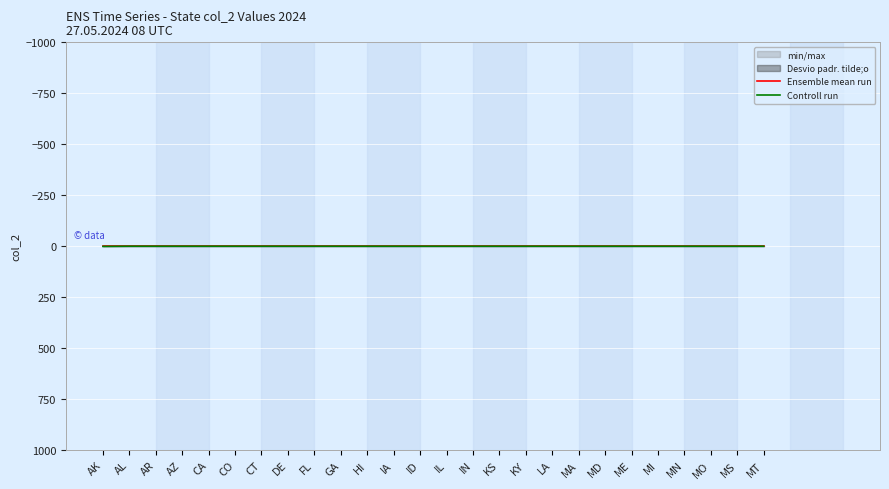

True or false: Ensemble mean run and Controll run intersect in this chart.

False